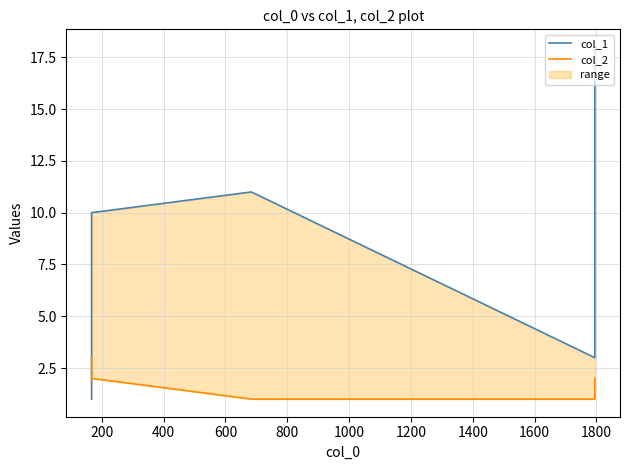

Rank the series at 600 from highest to lowest value.

col_1, col_2